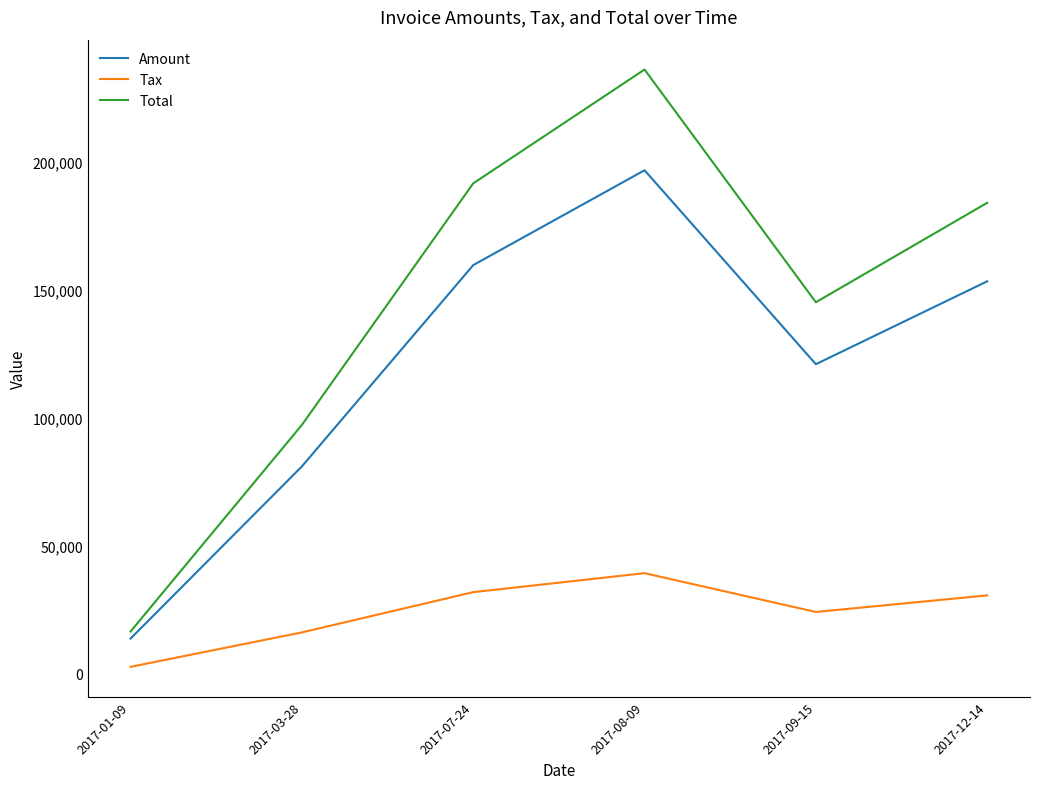

True or false: Amount and Tax intersect in this chart.

False